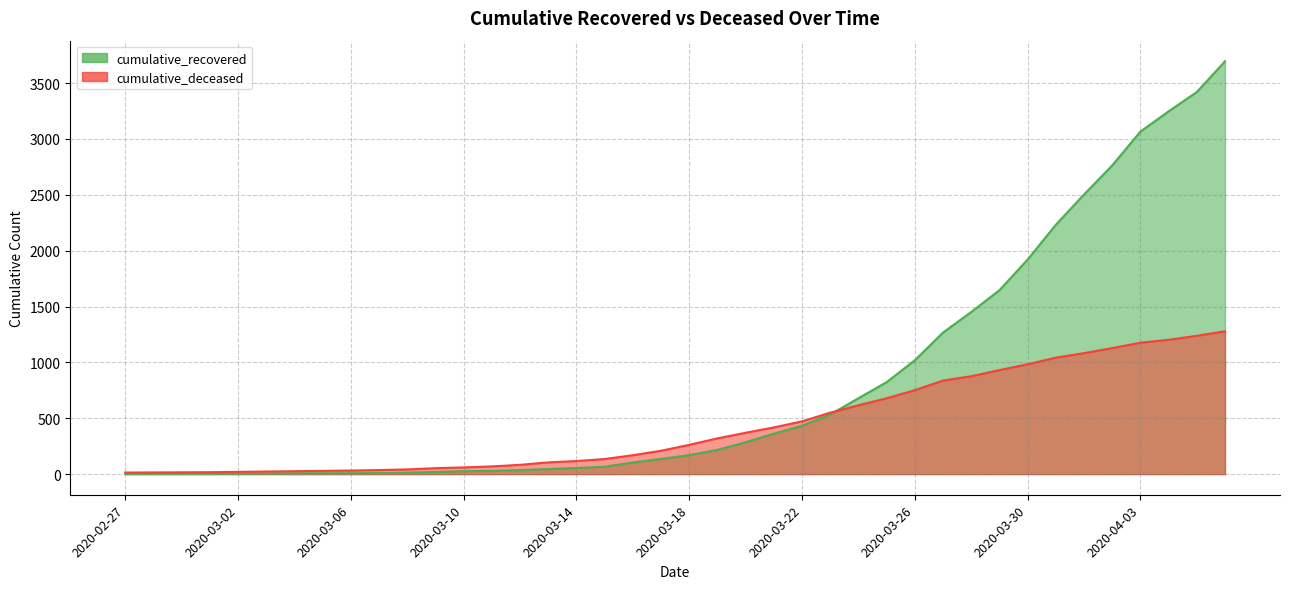

Where is cumulative_recovered nearest to the value 1848?

2020-03-30